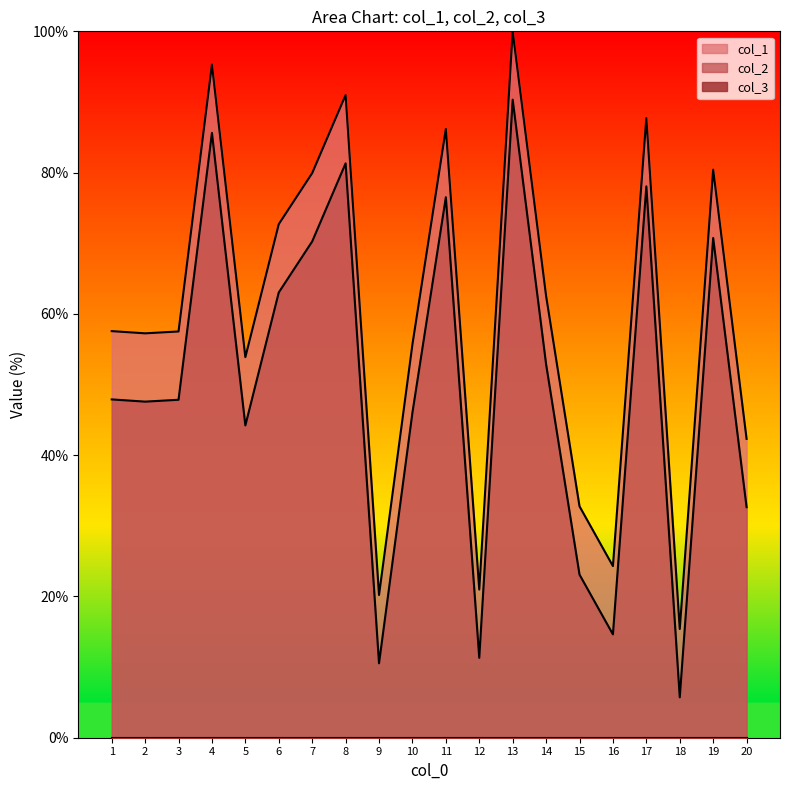

What is the average value of the col_2 series?

50.0